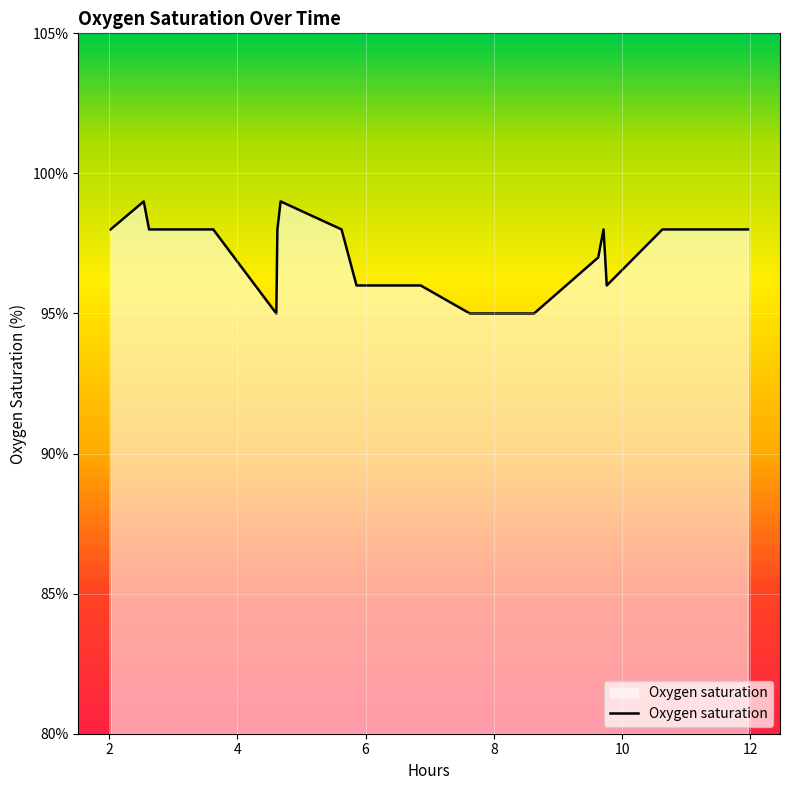

What is the maximum value shown in the chart?

99